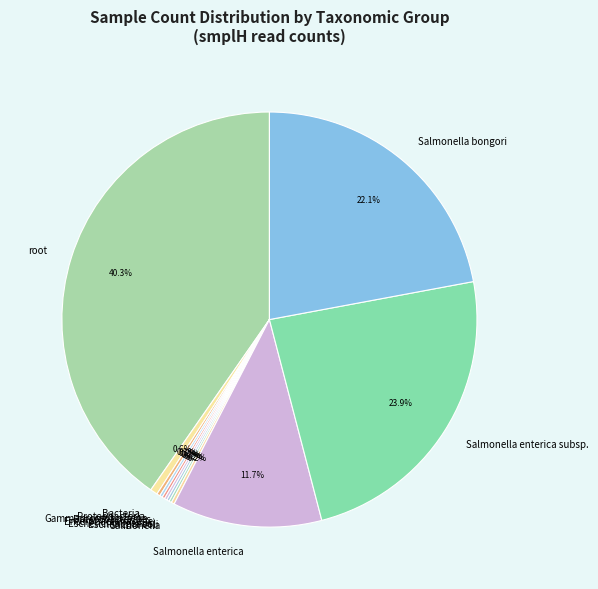

Is there a majority slice in this chart?

No